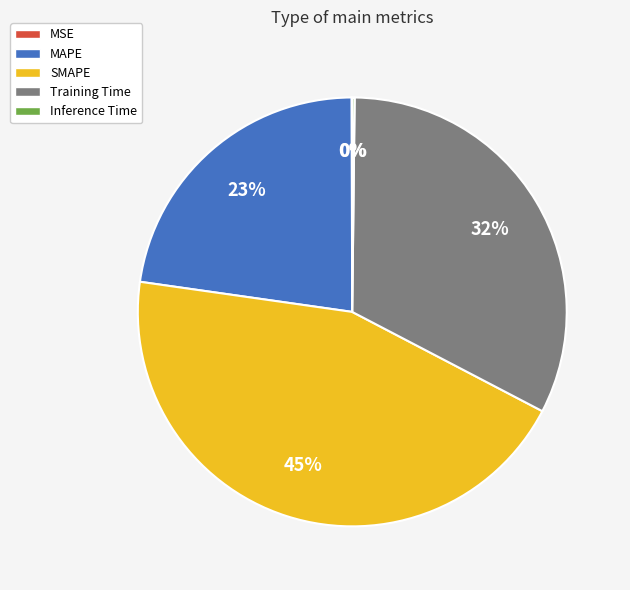

True or false: SMAPE accounts for 55% of the total.

False